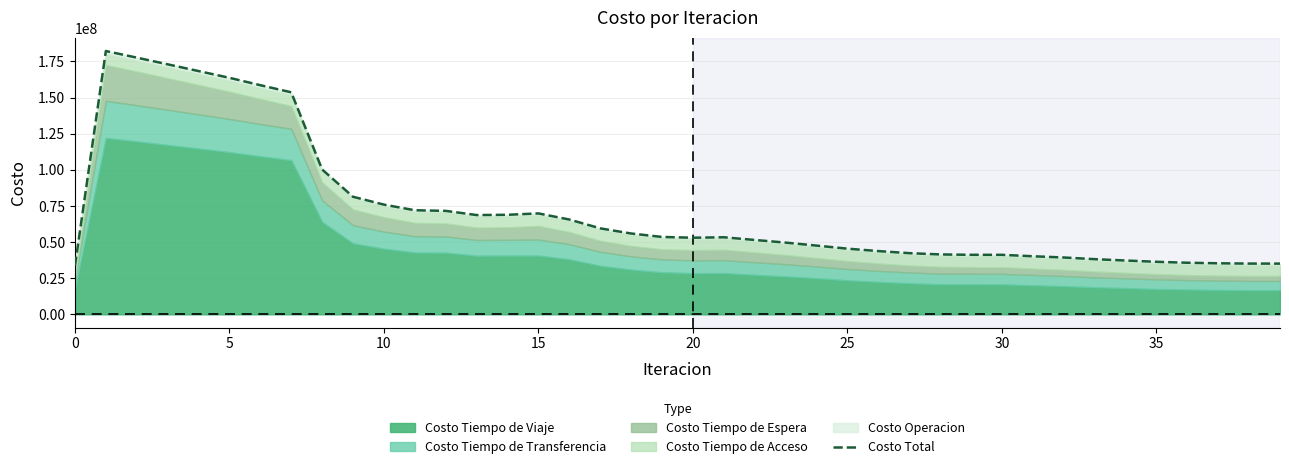

What is the minimum value for Costo Total?

33620765.8